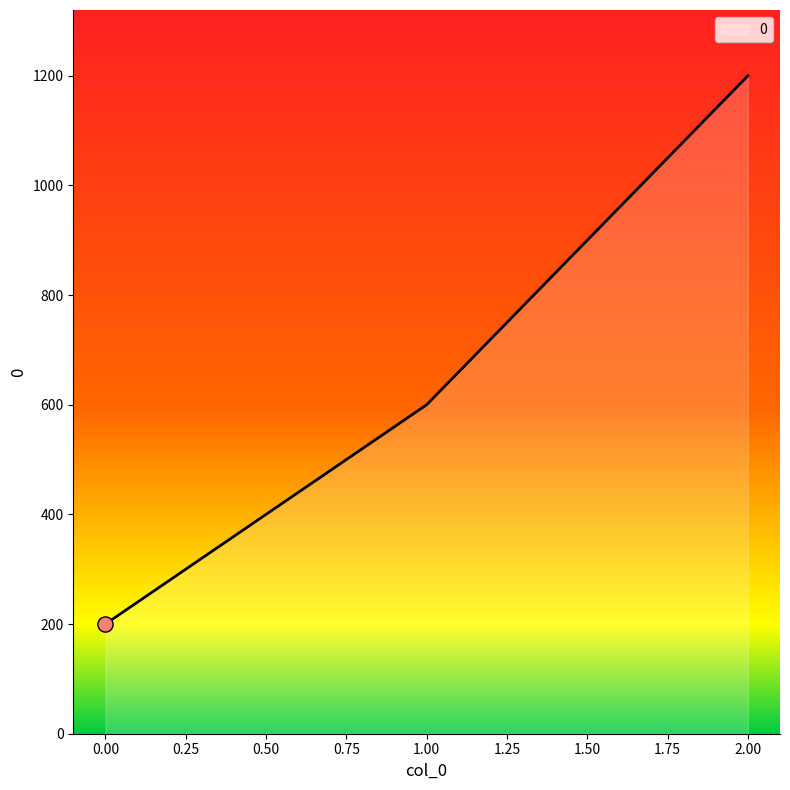

Between 1.00 and 2.00, which is larger?

2.00